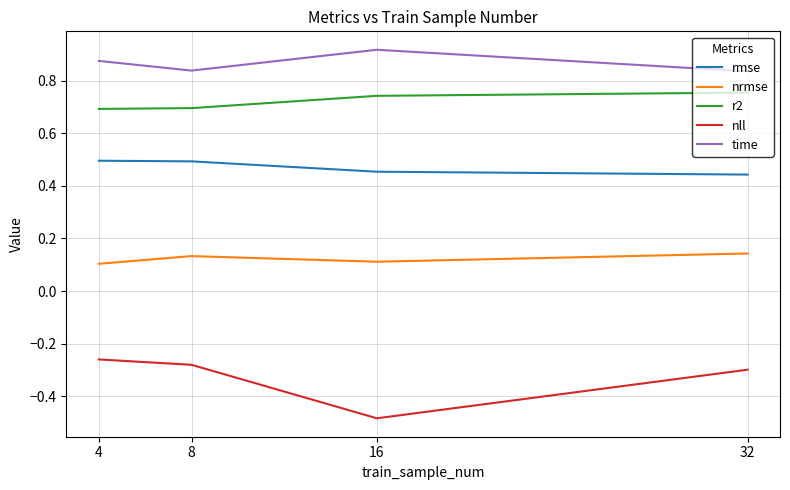

True or false: nll has a value of -0.4 at 4.

False